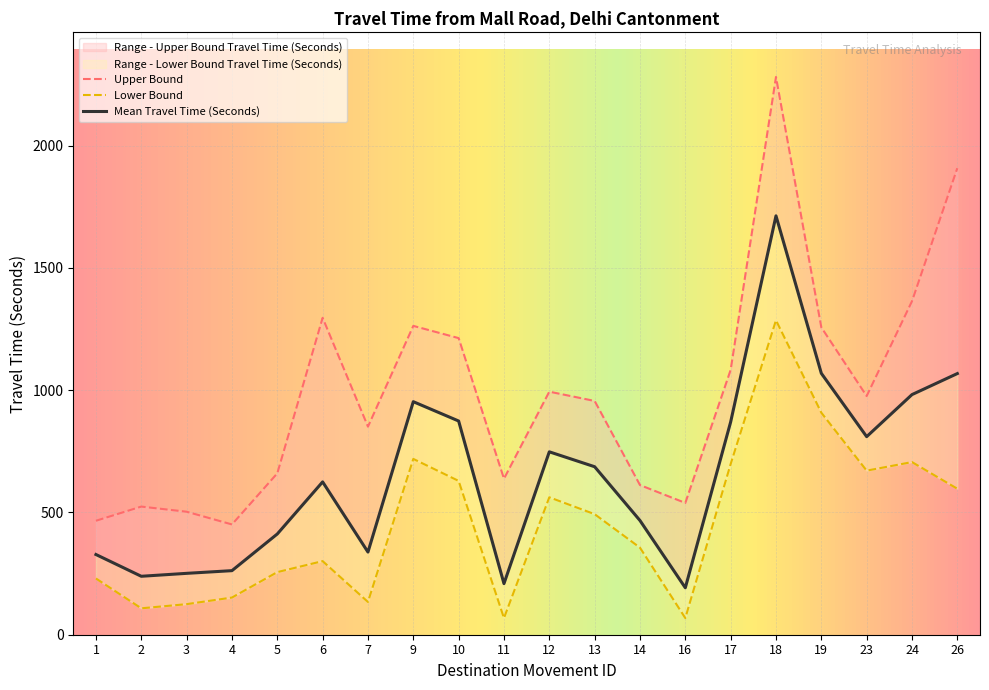

Where is Range - Upper Bound Travel Time (Seconds) nearest to the value 1366?

24